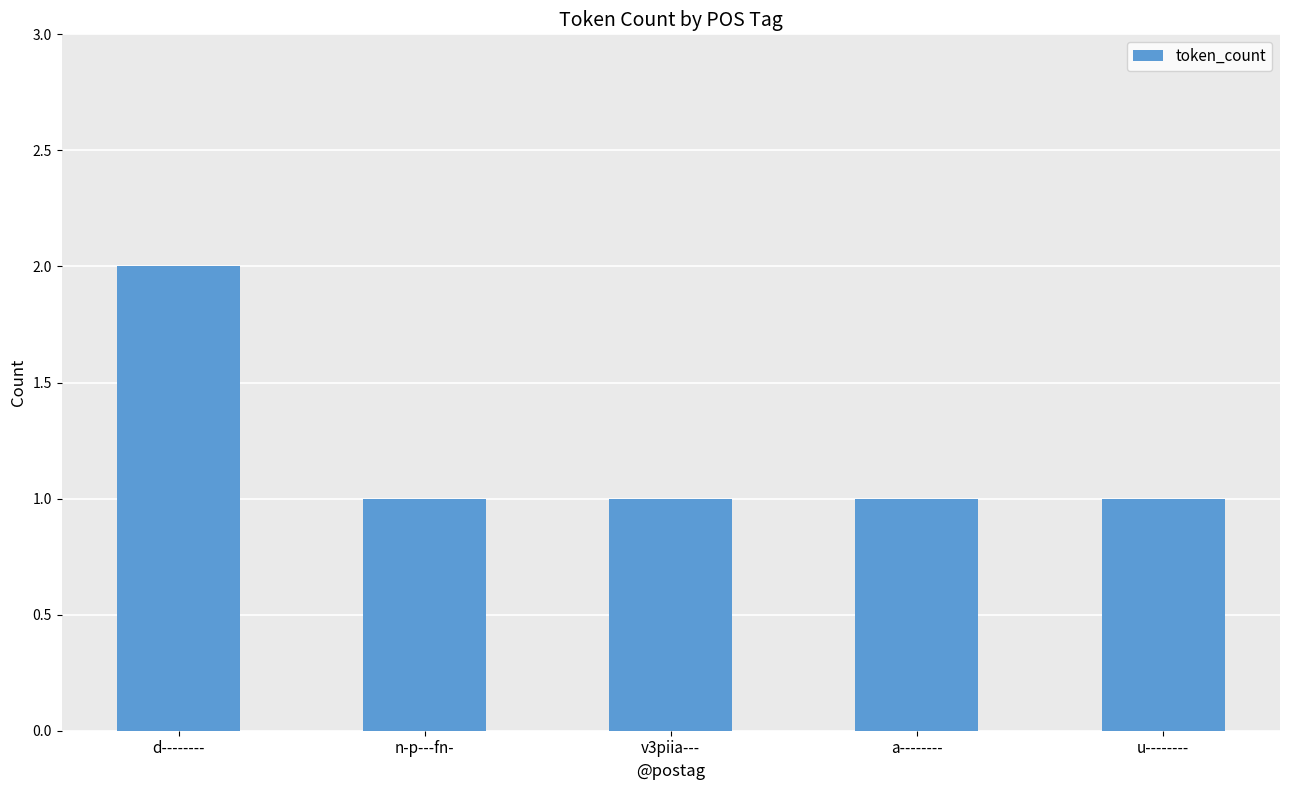

Approximately how many times larger is the value at u-------- compared to n-p---fn-?

1.0